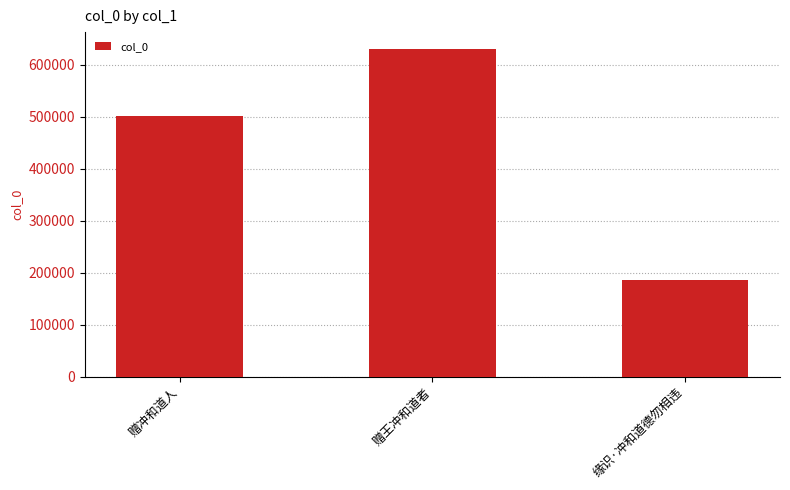

Which has a higher value, 赠冲和道人 or 缘识·冲和道德勿相违?

赠冲和道人